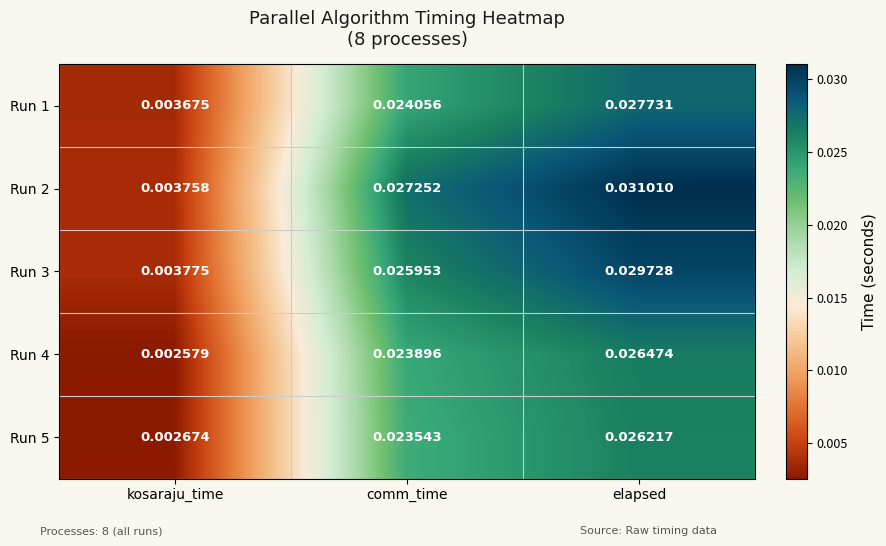

At which category is the sum across all series the highest?

elapsed